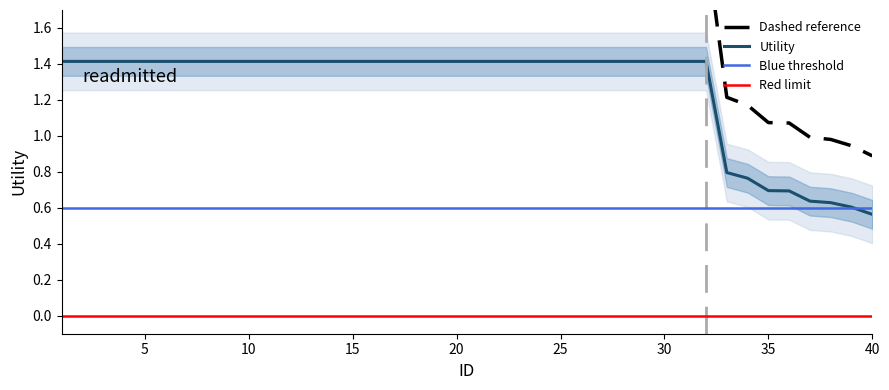

Where is Utility nearest to the value 0?

40